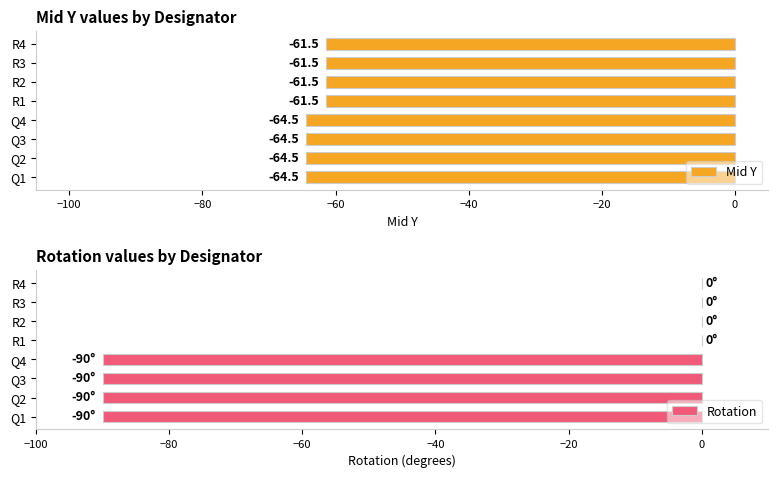

At how many categories does at least one series exceed -60?

4